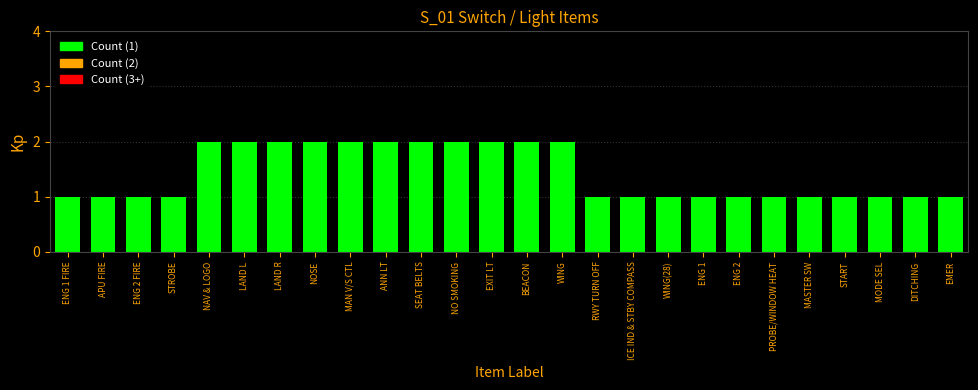

What is the sum of all values?

37